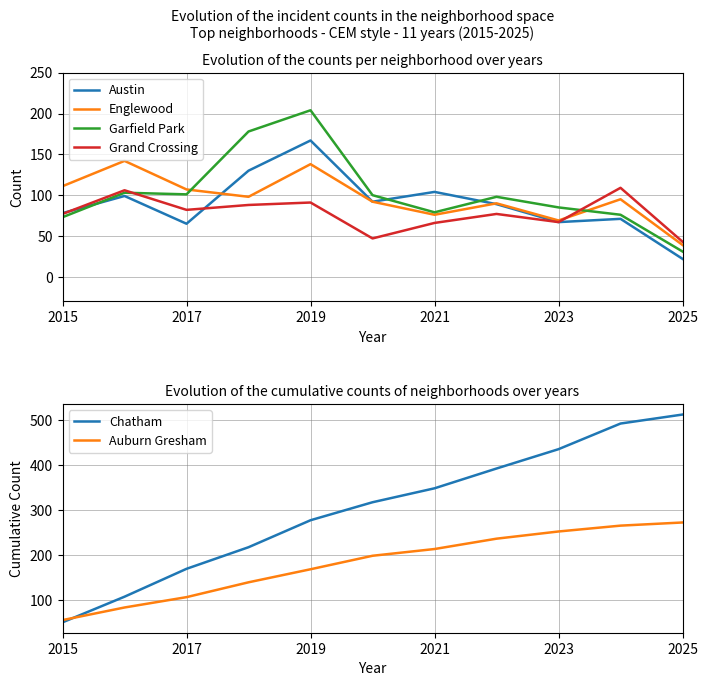

True or false: Austin has a value of 278 at 2023.

False